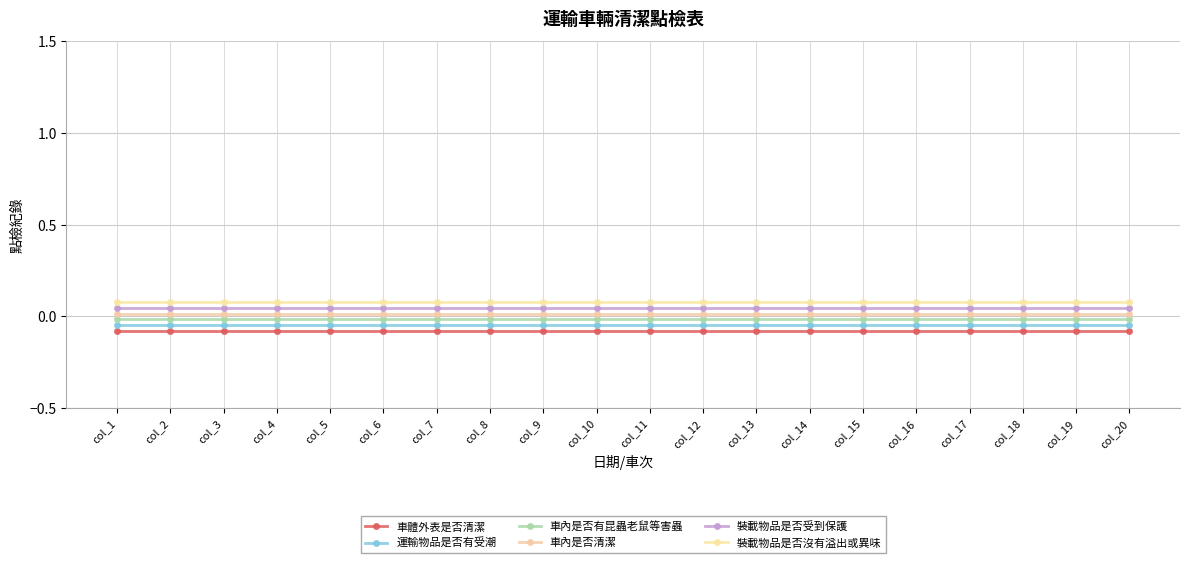

The value of 車內是否清潔 at col_4 is 0.0. True or false?

True